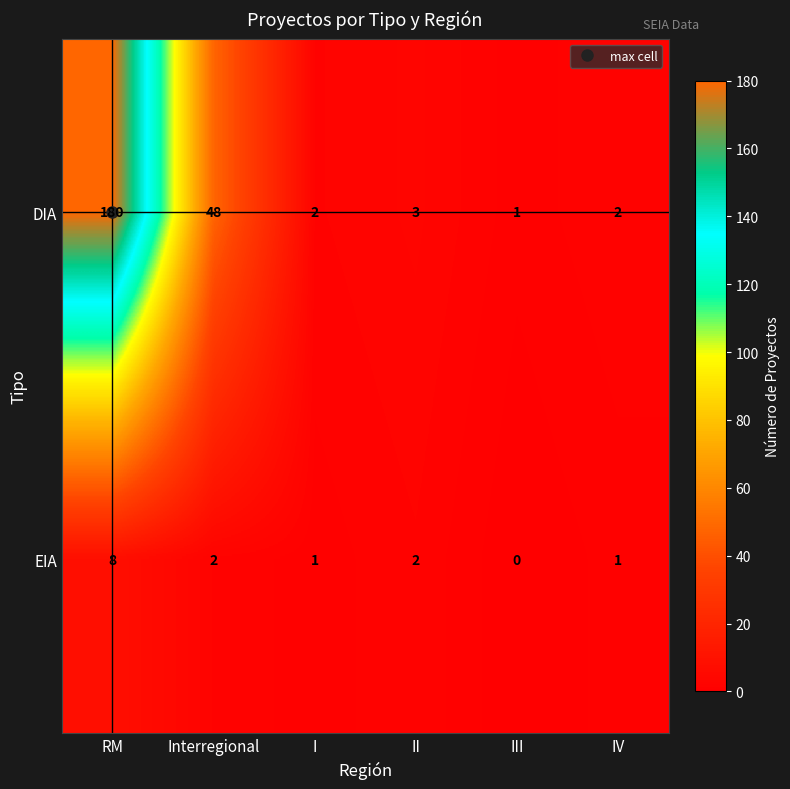

What is the spread (max minus min) of values at RM?

172